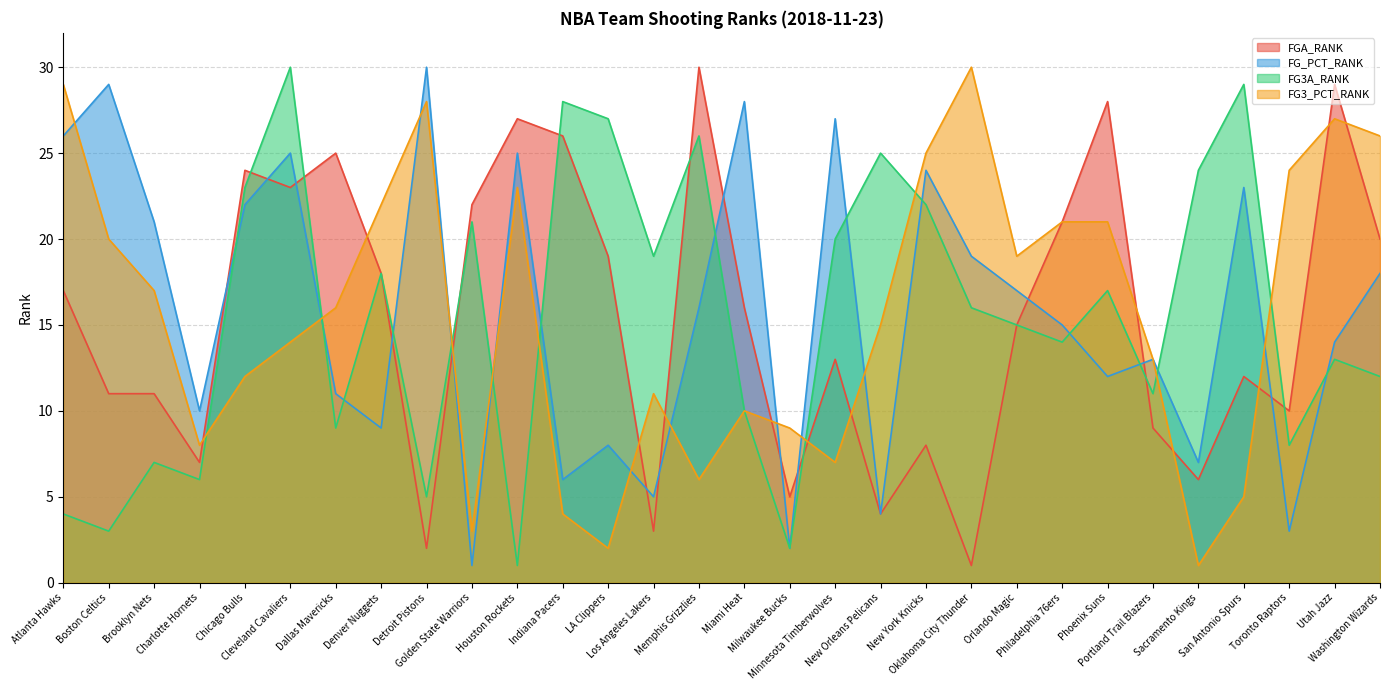

What is the sum of the FG_PCT_RANK values at Utah Jazz and Toronto Raptors?

17